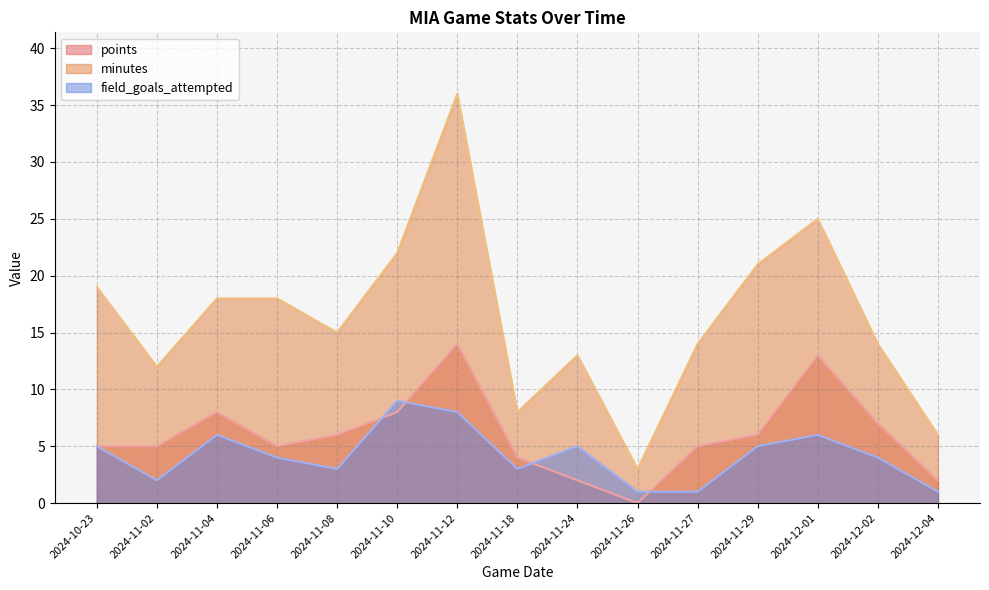

What is the label of the 15th point from the left?

2024-12-04